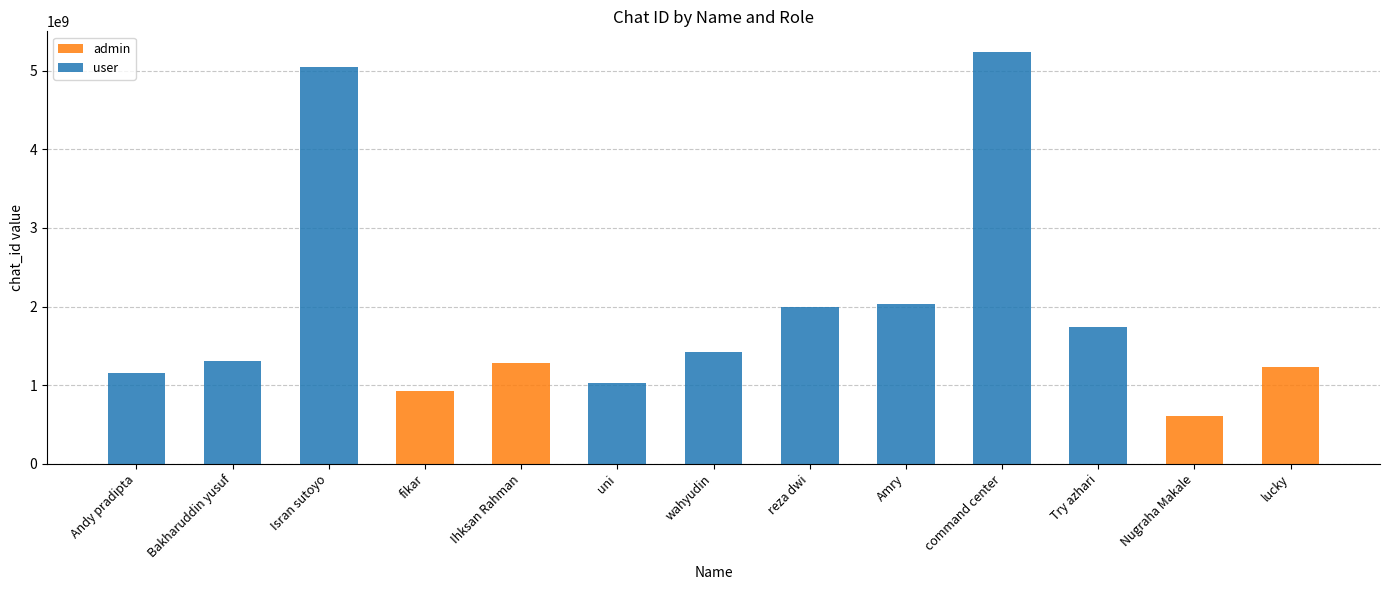

Reading right to left, list the values for the admin series.

lucky=1236555765	Nugraha Makale=607493759	Try azhari=0	command center=0	Amry=0	reza dwi=0	wahyudin=0	uni=0	Ihksan Rahman=1283390324	fikar=926888461	Isran sutoyo=0	Bakharuddin yusuf=0	Andy pradipta=0